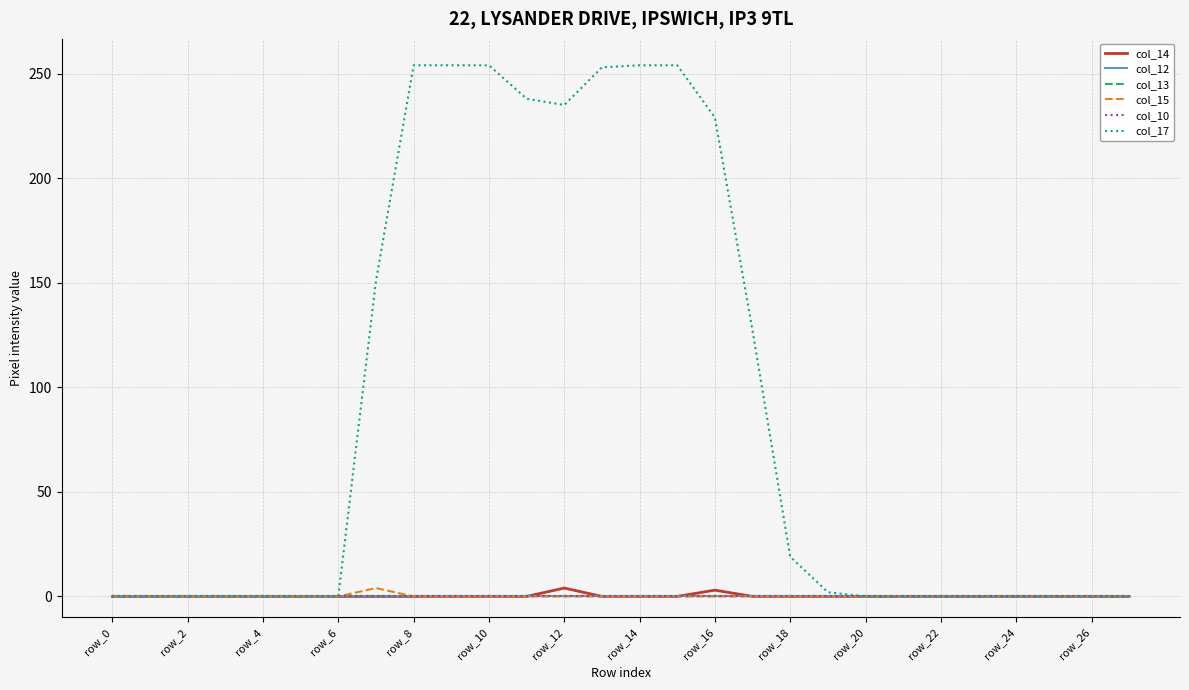

Does the chart display data point markers on the line(s)?

No